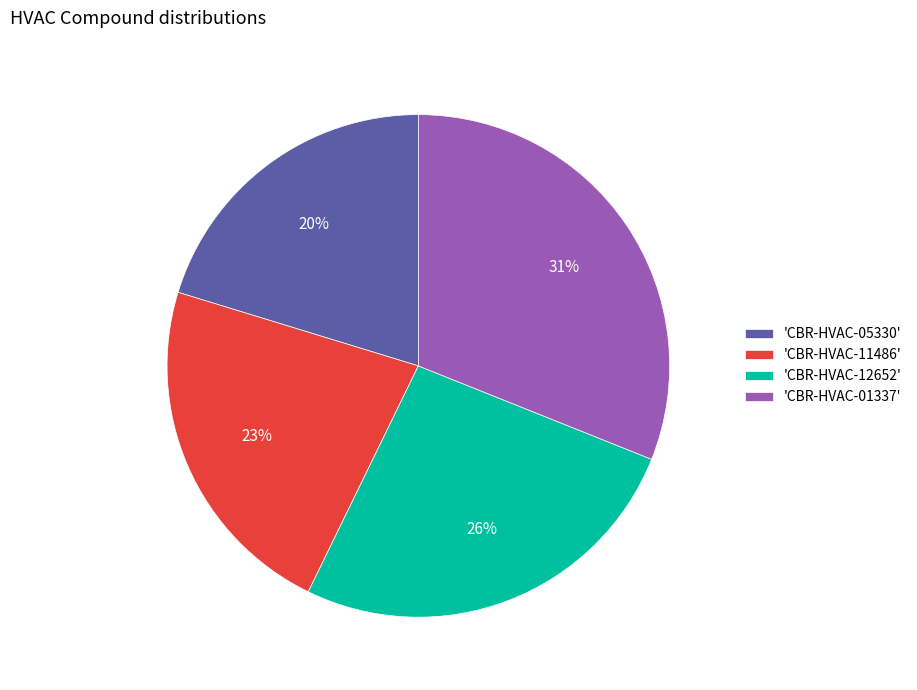

The 'CBR-HVAC-01337' slice represents 17% of the pie. True or false?

False